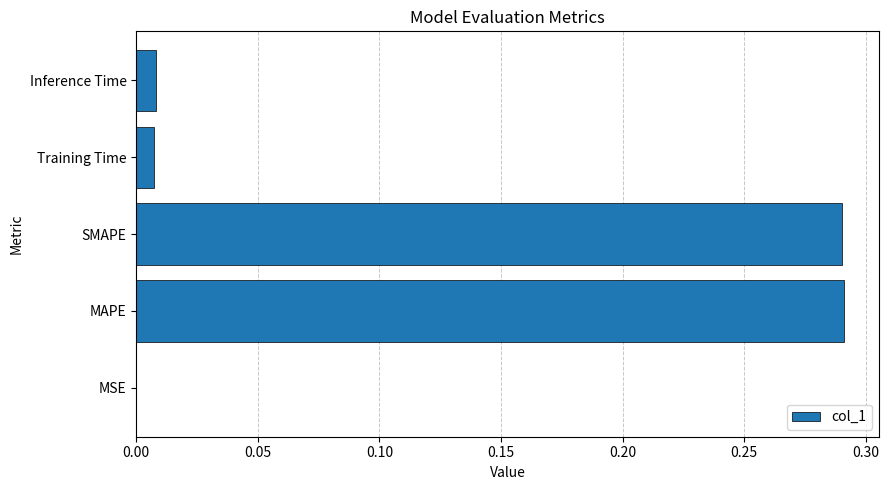

The chart shows a value of 0.5 at SMAPE. True or false?

False